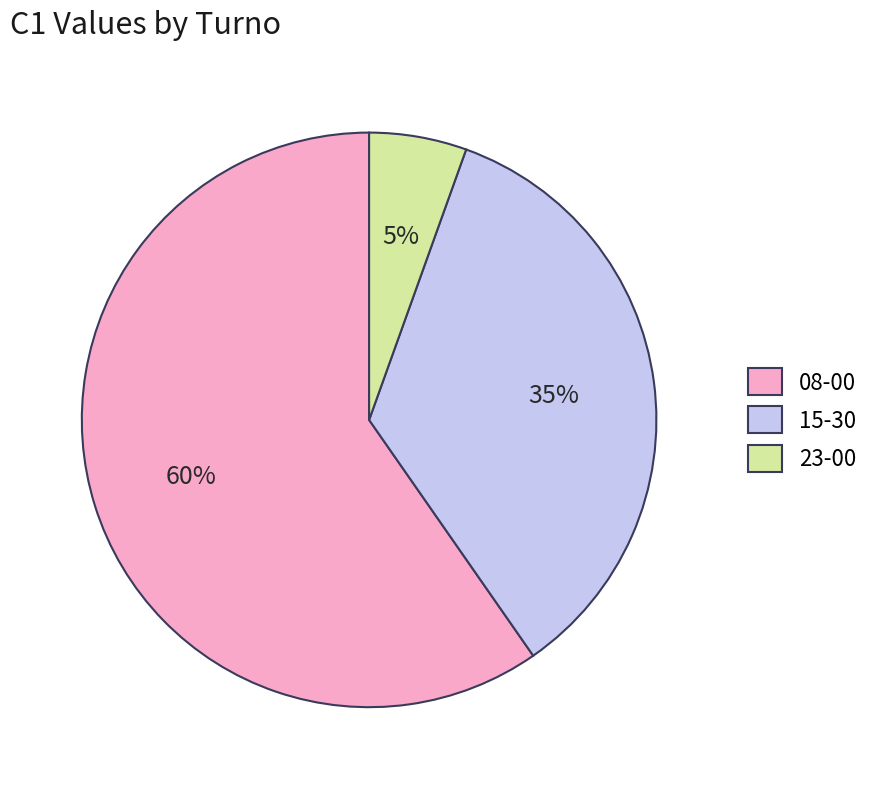

The 08-00 slice represents 60% of the pie. True or false?

True